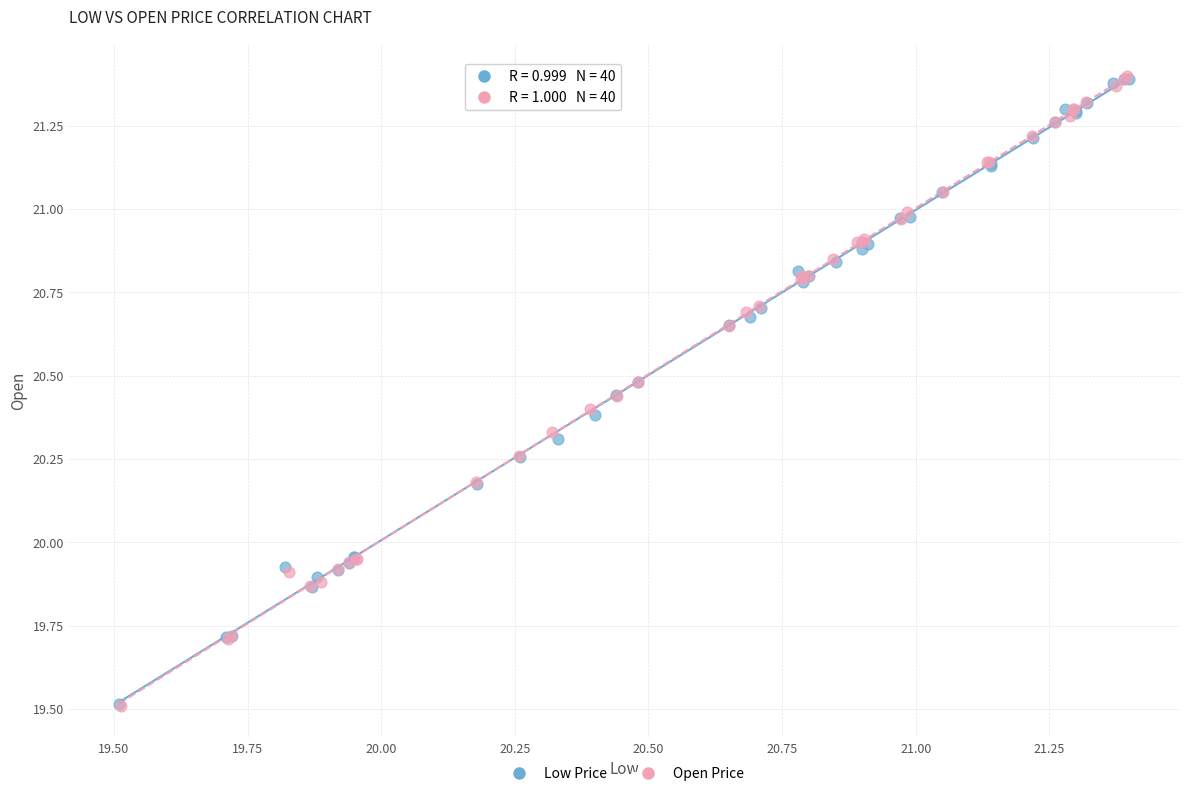

Which series has the widest spread of Y values?

Open Price